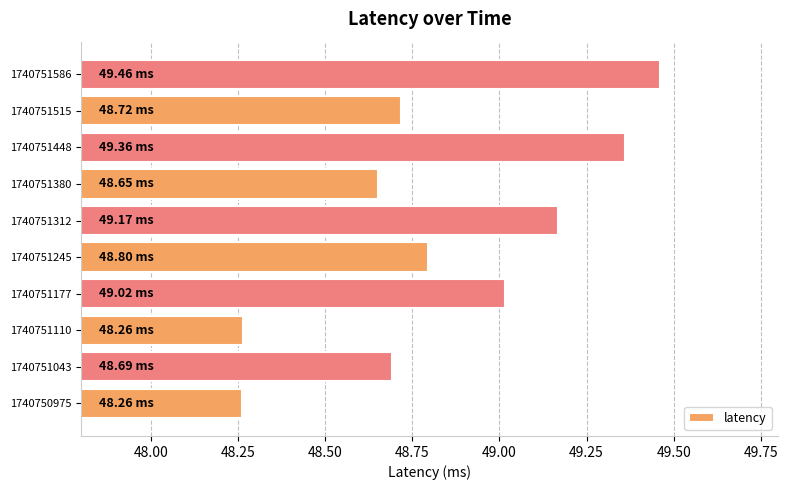

What is the change in value from 1740751312 to 1740751448?

+0.2